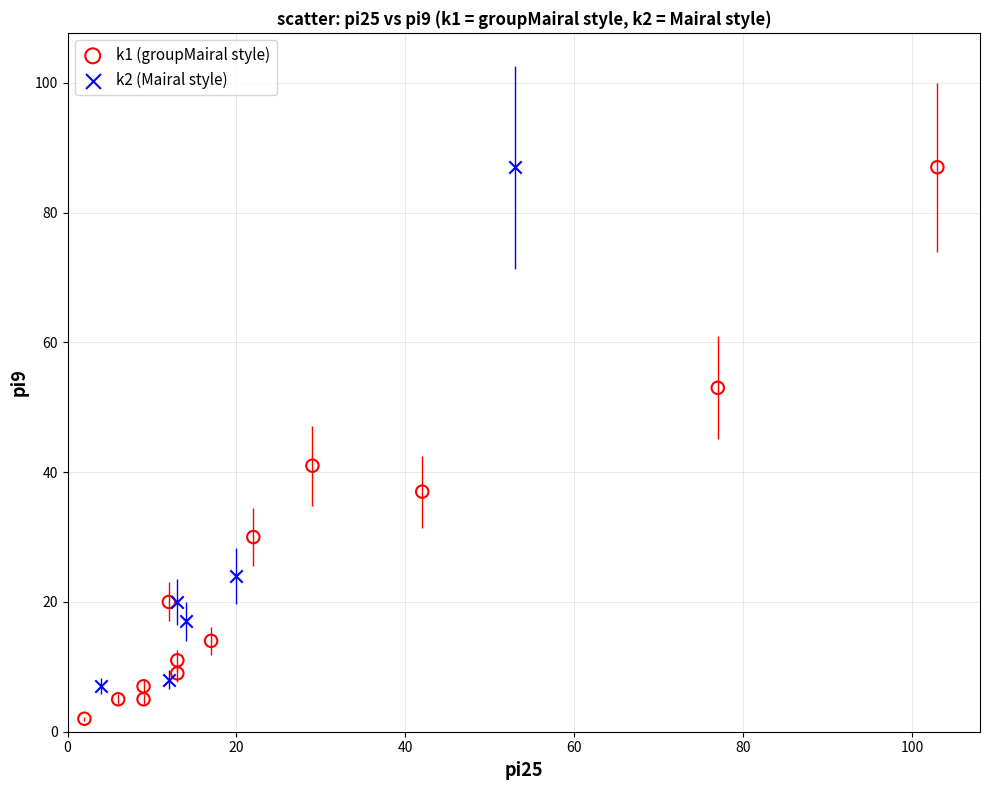

Which series contains the lowest Y value?

k1 (groupMairal style)